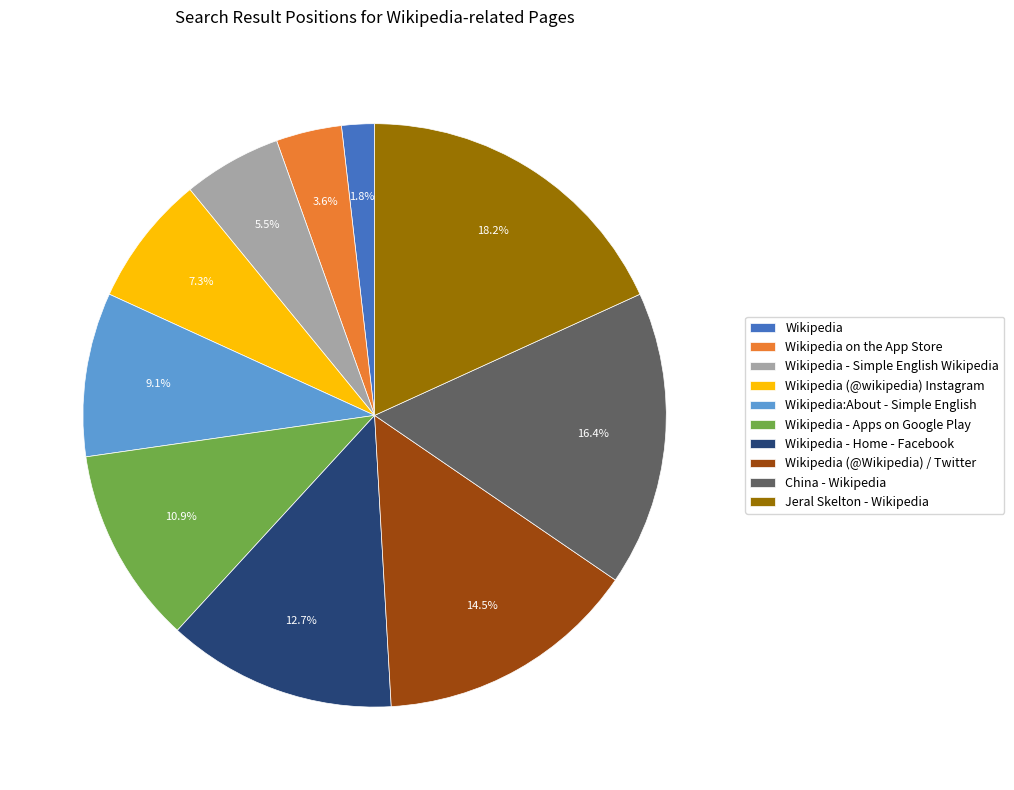

How many segments does this pie chart have?

10